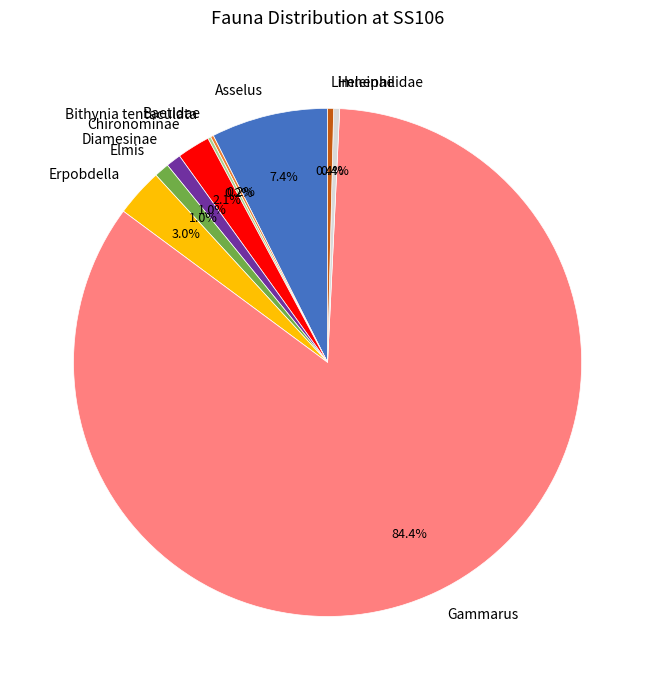

Between Elmis and Heleinae, which is larger?

Elmis